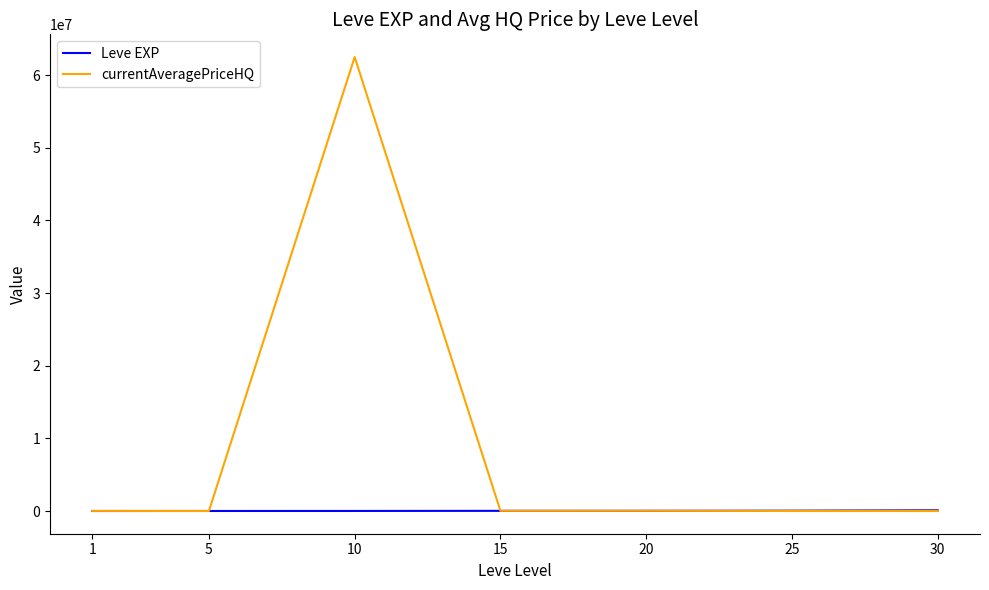

Between 1 and 10, which series saw the biggest shift?

currentAveragePriceHQ